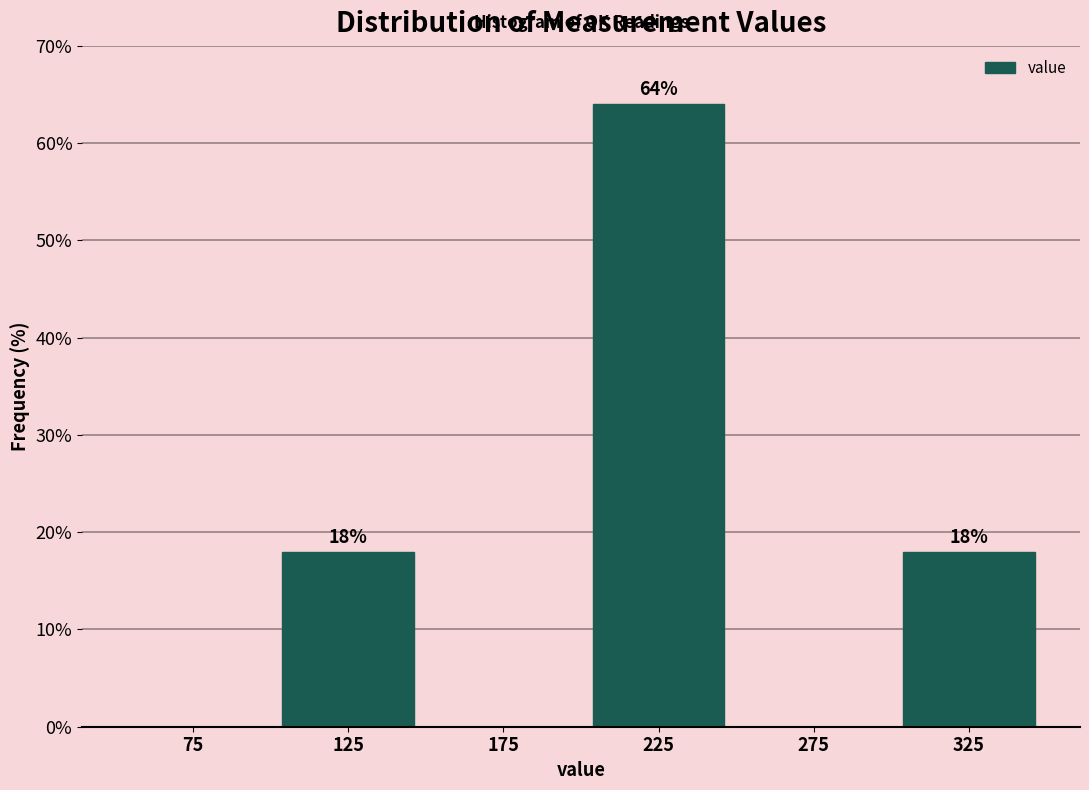

Which range on the x-axis has the tallest bar?

200 to 250